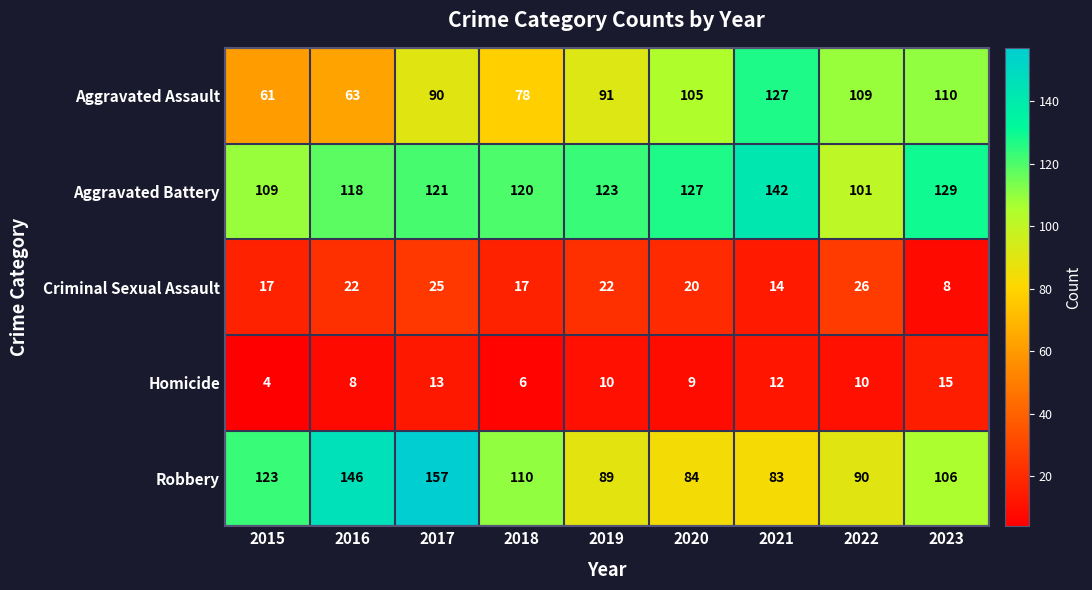

The Aggravated Battery series shows 29 at 2020. True or false?

False